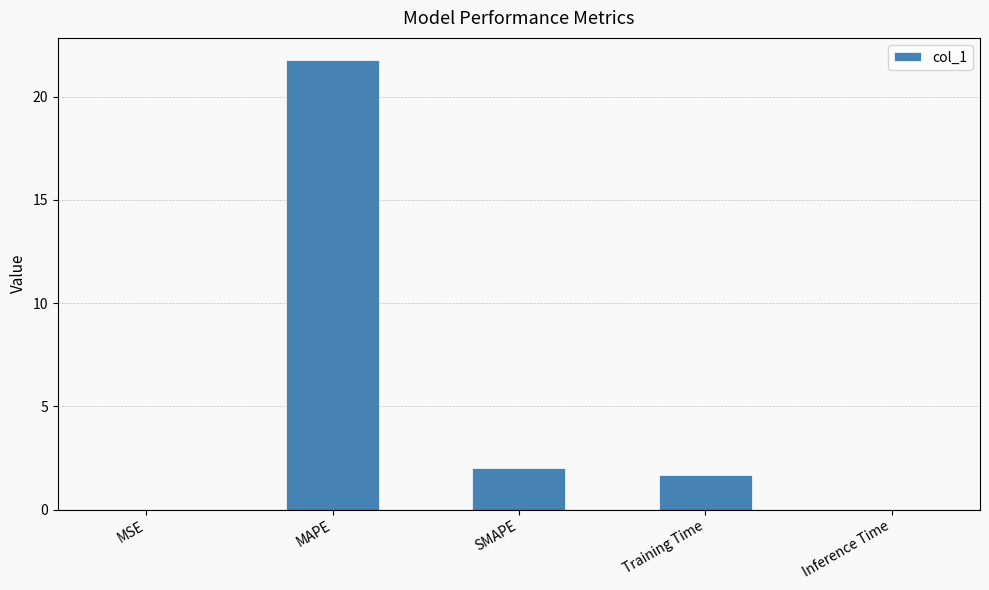

At which label is the value closest to 10?

SMAPE